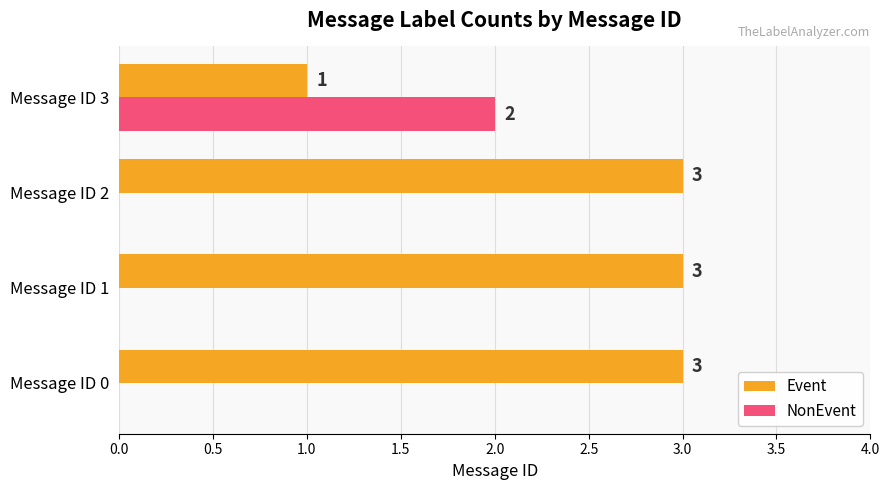

Is the value of NonEvent at Message ID 0 greater than the value of Event at Message ID 3?

No